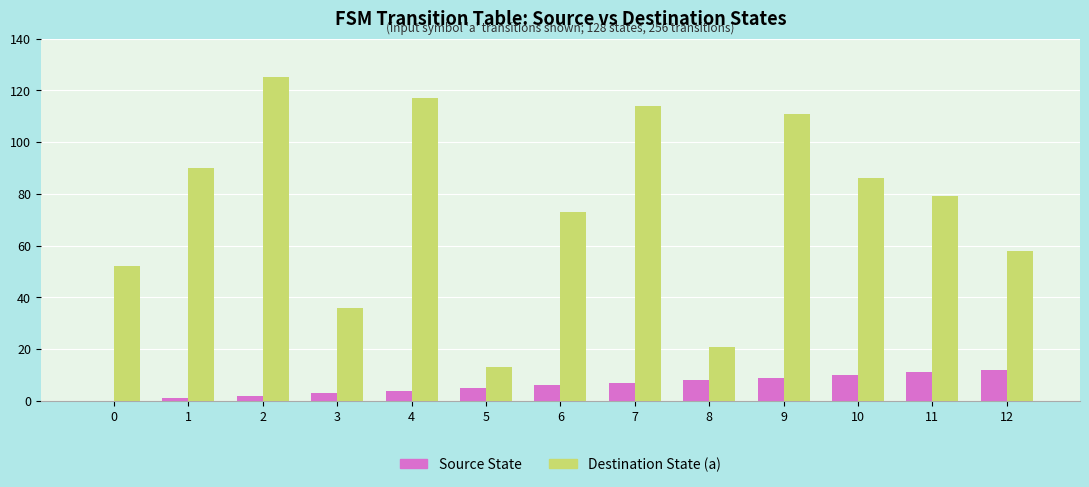

Reading left to right, transcribe all the data shown in this chart.

Source State: 0=0	1=1	2=2	3=3	4=4	5=5	6=6	7=7	8=8	9=9	10=10	11=11	12=12
Destination State (a): 0=52	1=90	2=125	3=36	4=117	5=13	6=73	7=114	8=21	9=111	10=86	11=79	12=58